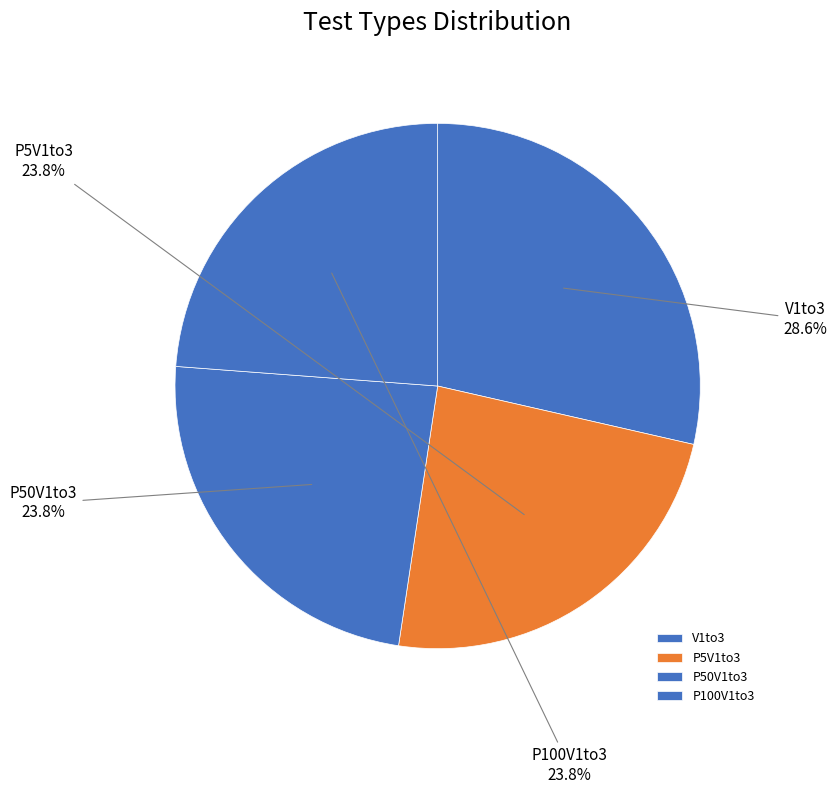

Combined, what portion of the pie is P50V1to3 and P5V1to3?

47.6%